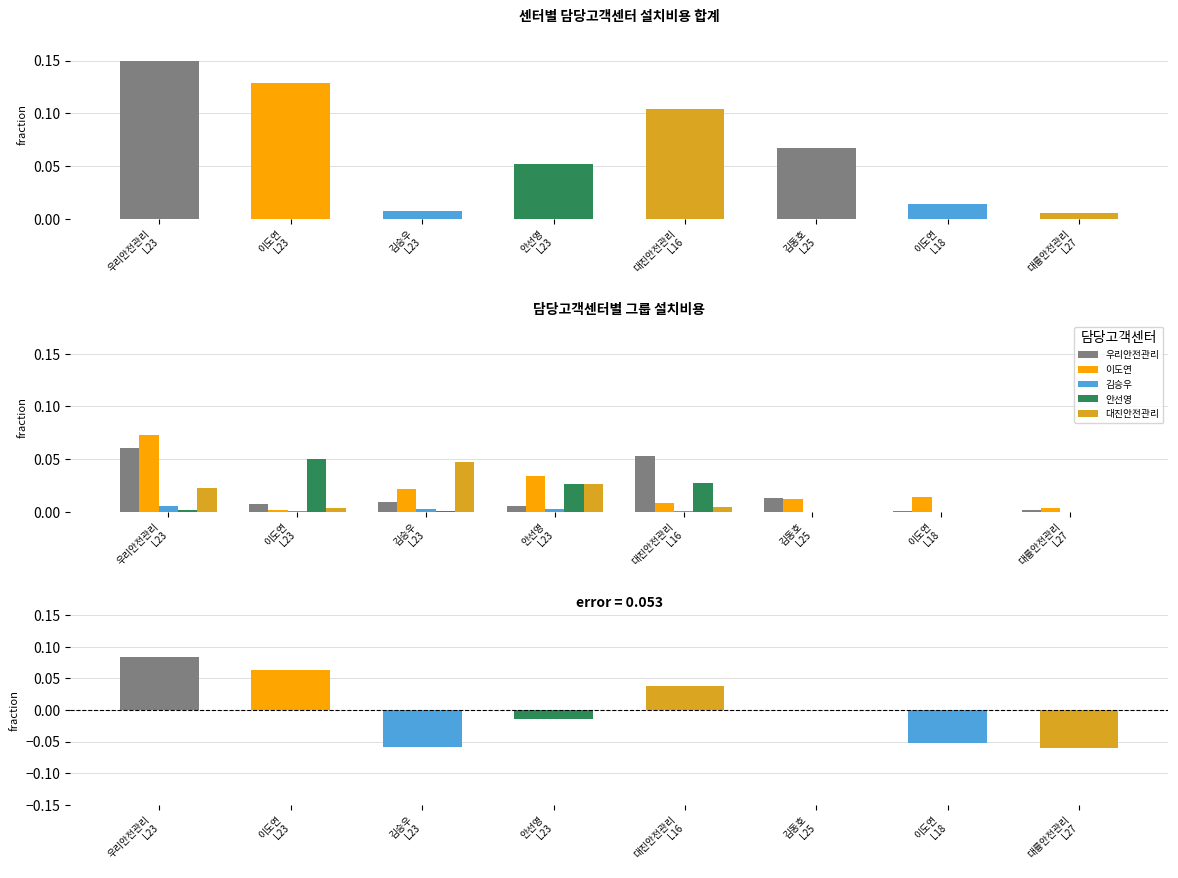

At how many categories does at least one series exceed 0?

8